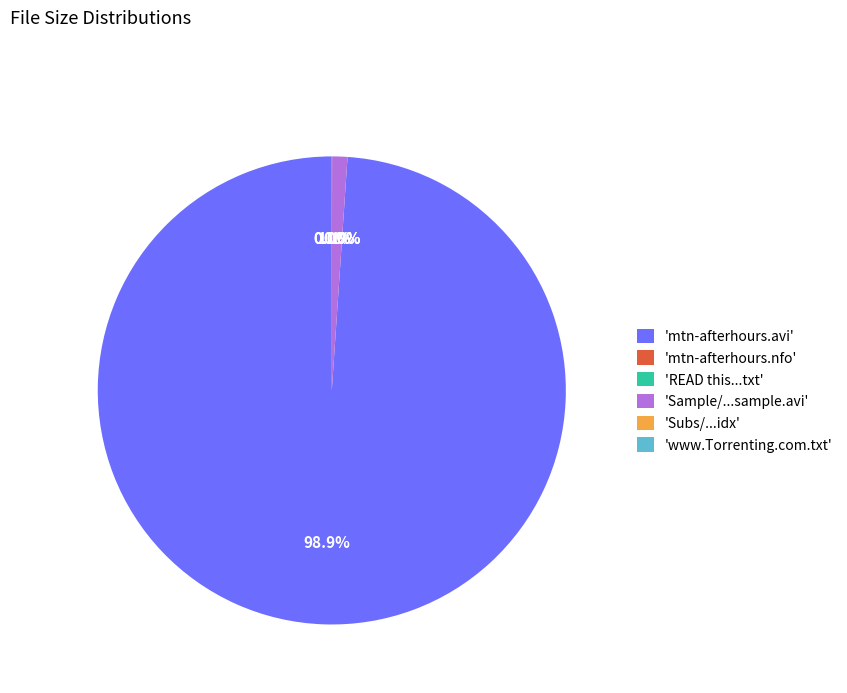

Which slice is the largest?

'mtn-afterhours.avi'